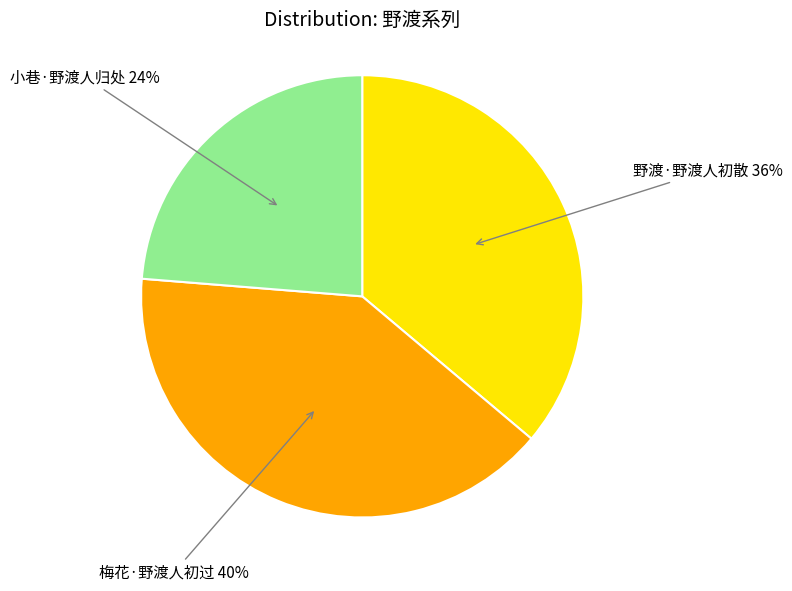

To the nearest percent, what is the difference between the largest and smallest slice percentages?

16%